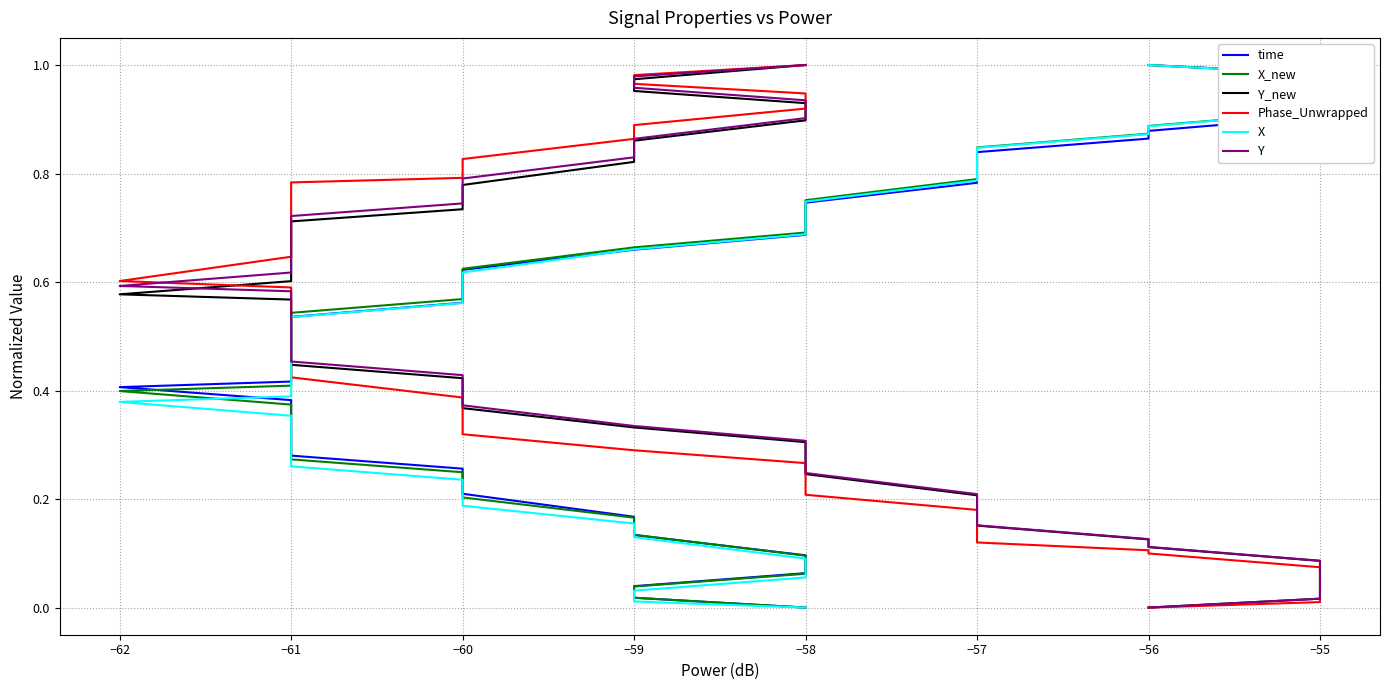

What is the average value of the X series?

0.5